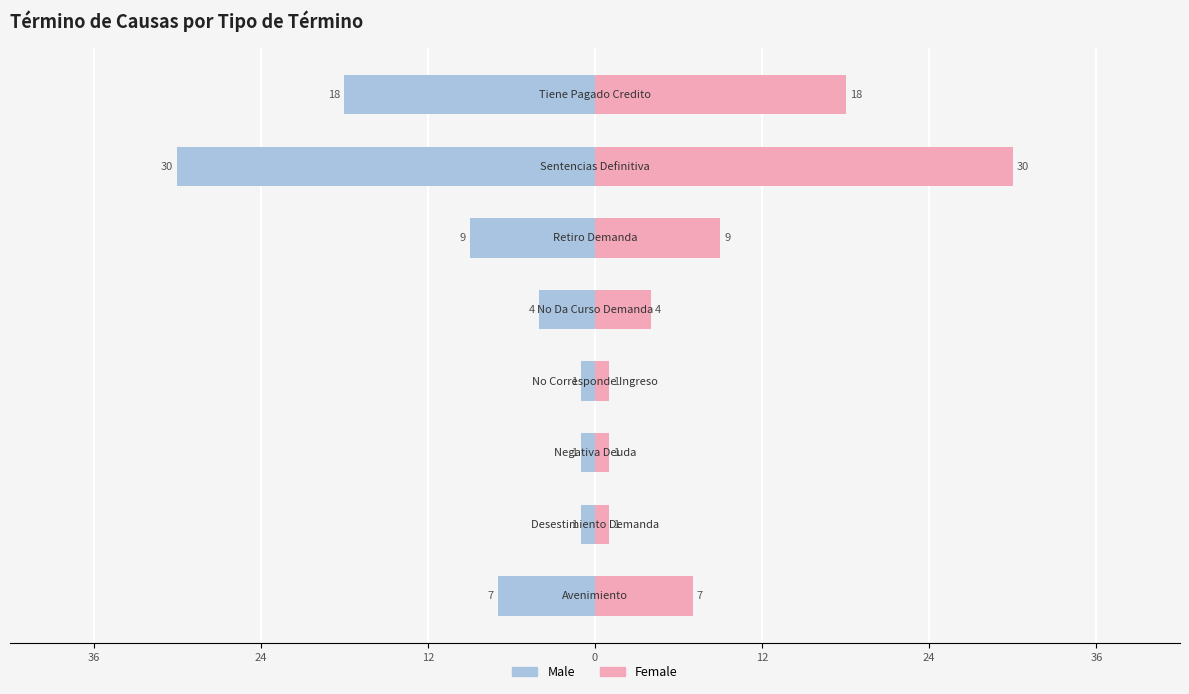

How many data points in Female are above 7?

3